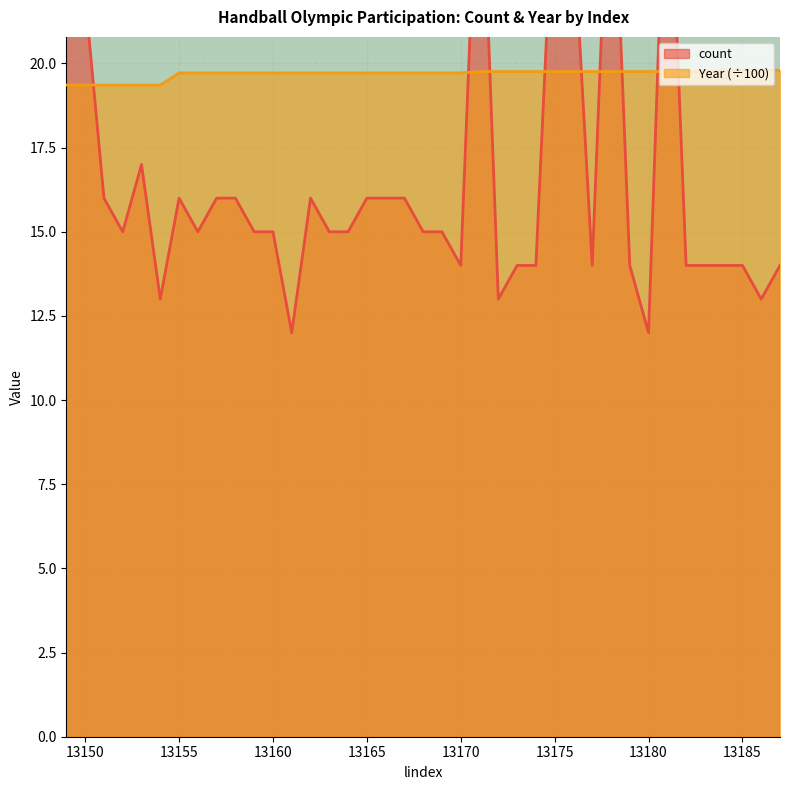

Which series changed the most between 13168 and 13175?

count